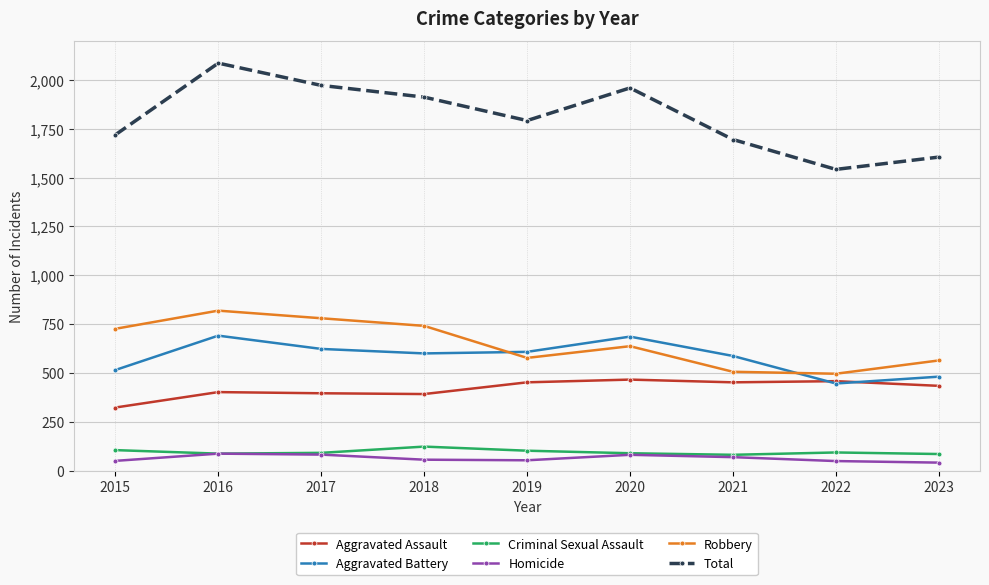

What is the value of the Homicide point at the 6th from the left?

81